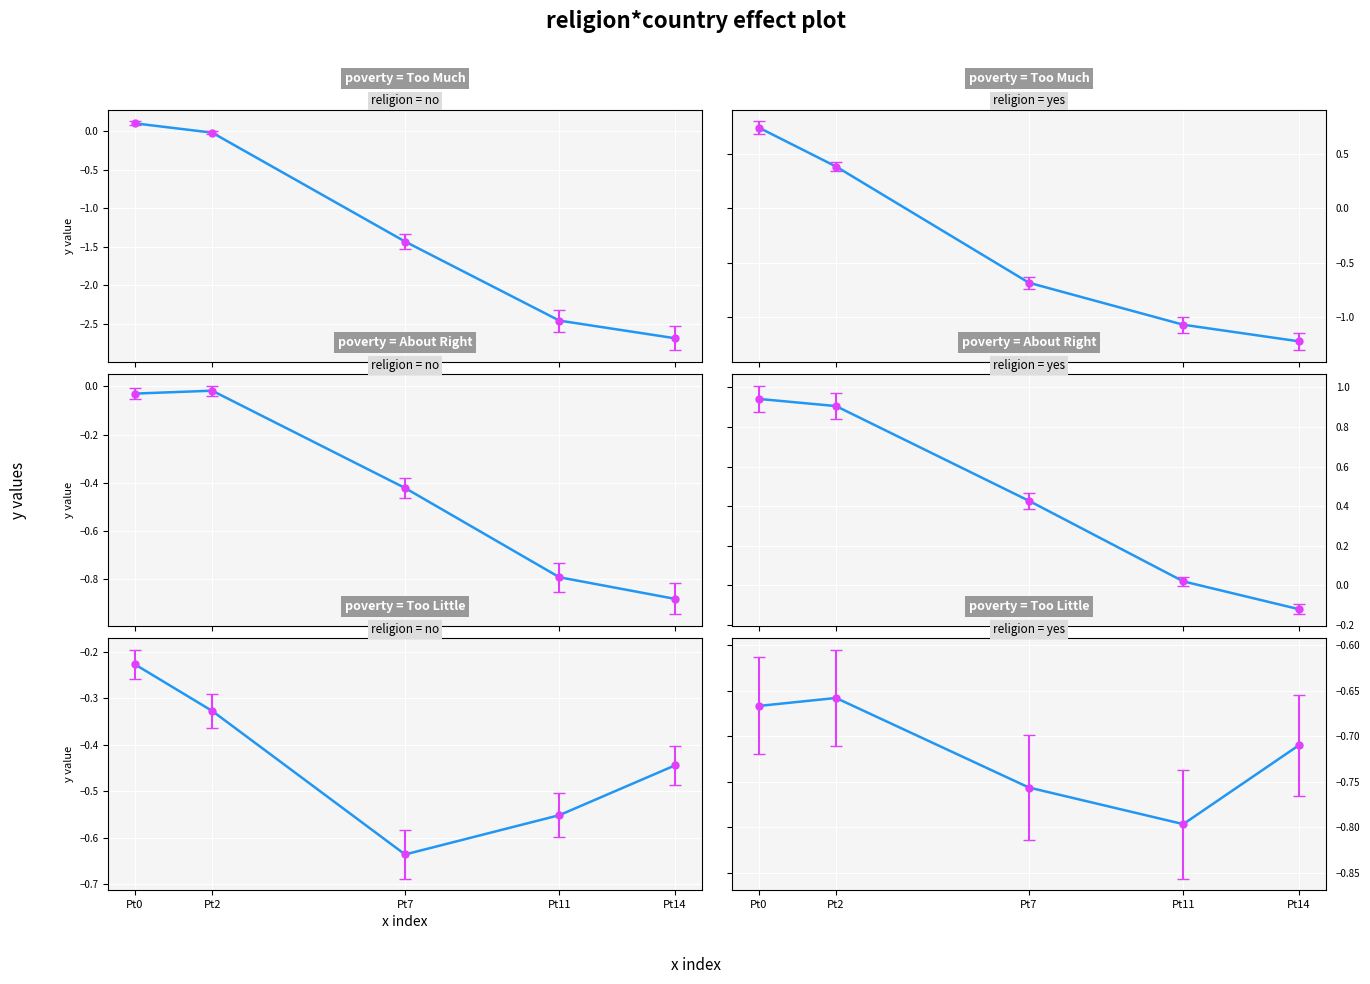

True or false: y2 has more than 2 points higher than both neighbors.

False